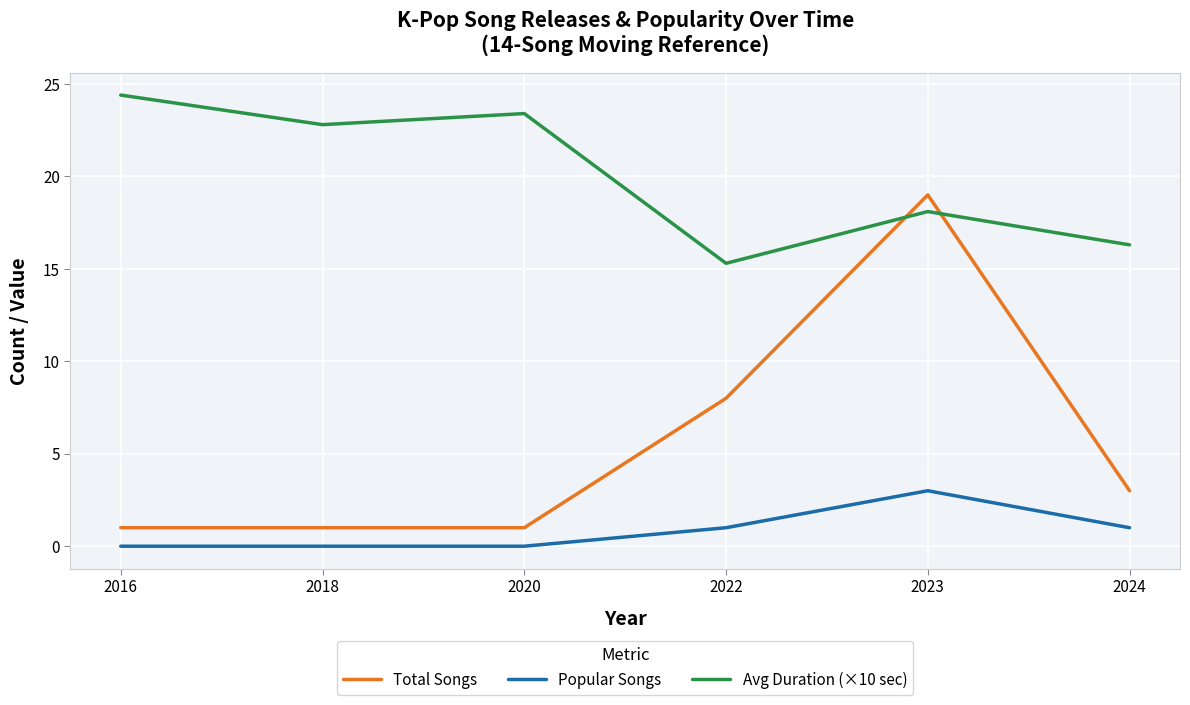

What is the sum of the Popular Songs values at 2024 and 2020?

1.0